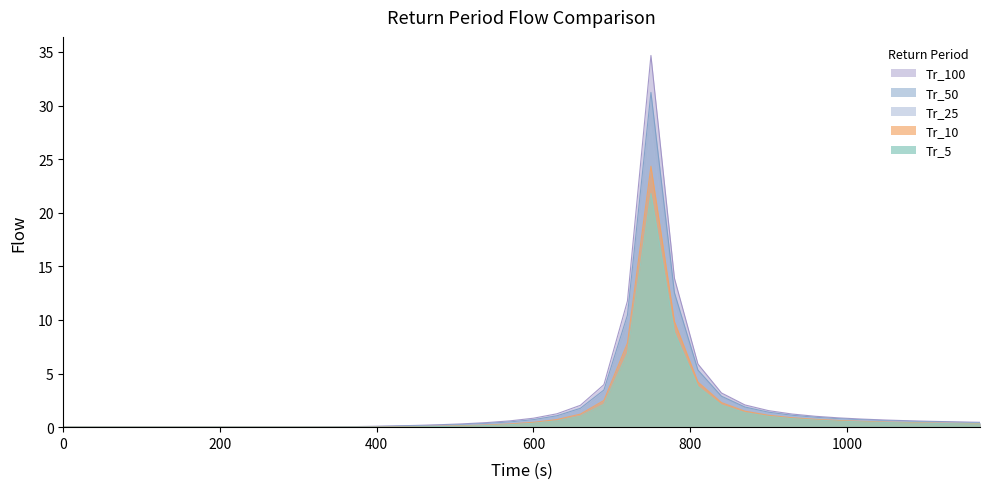

List the labels in order of Tr_100 value, largest first.

750, 780, 720, 810, 690, 840, 870, 660, 900, 630, 930, 960, 990, 600, 1020, 1050, 1080, 570, 1110, 1140, 1170, 540, 510, 480, 450, 420, 390, 360, 330, 300, 0, 30, 60, 90, 120, 150, 180, 210, 240, 270